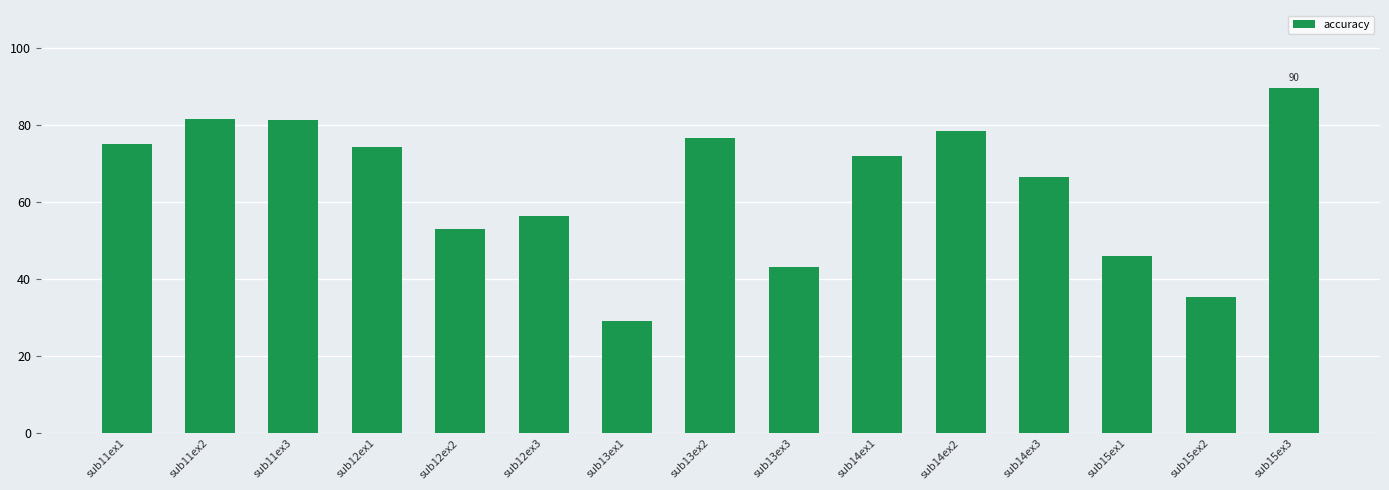

How many values are below 72?

7